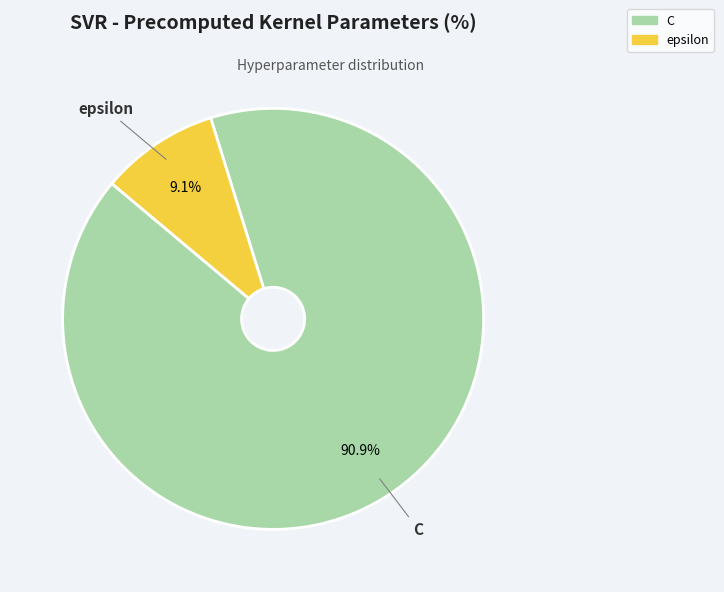

Which category has the smallest portion of the pie?

epsilon